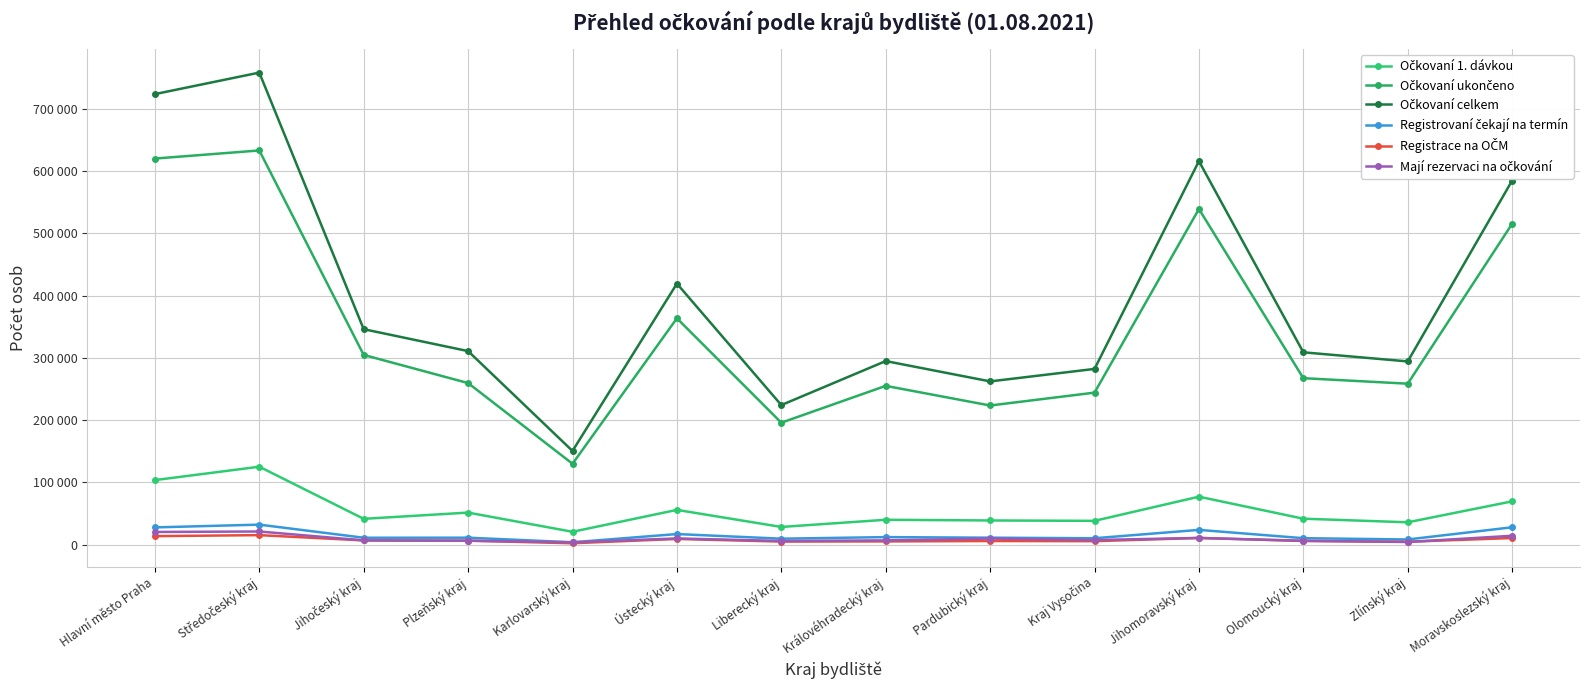

Is it true that Očkovaní 1. dávkou equals 35770 at Zlínský kraj?

True